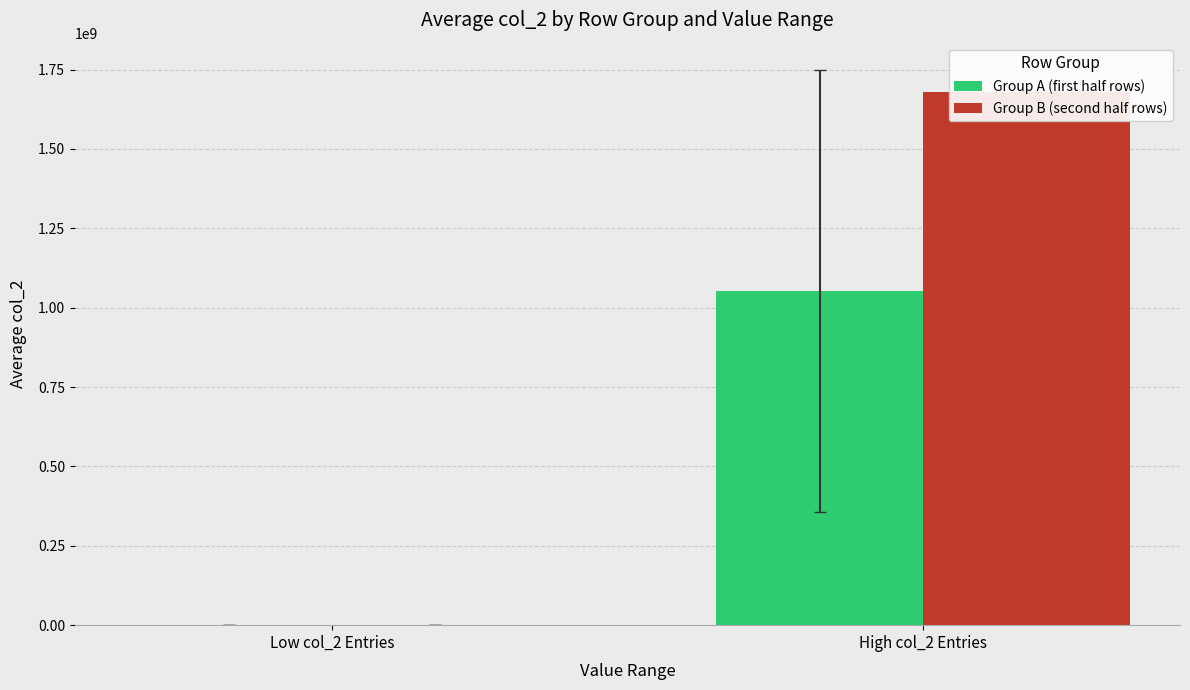

List the labels in order of Group B (second half rows) value, smallest first.

Low col_2 Entries, High col_2 Entries